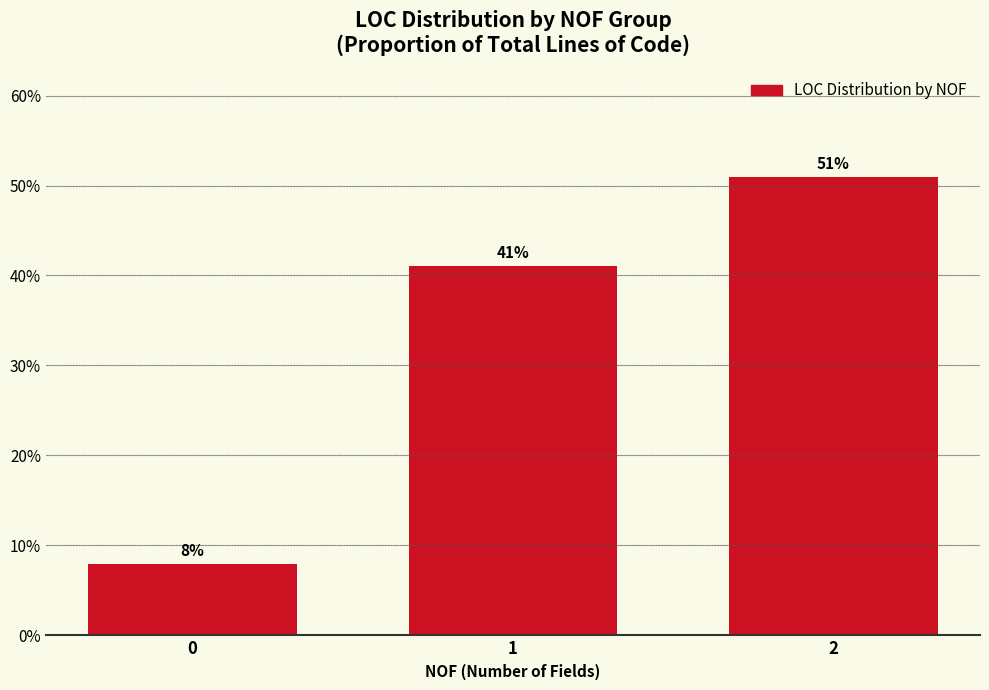

At which label does the data first exceed 41?

1